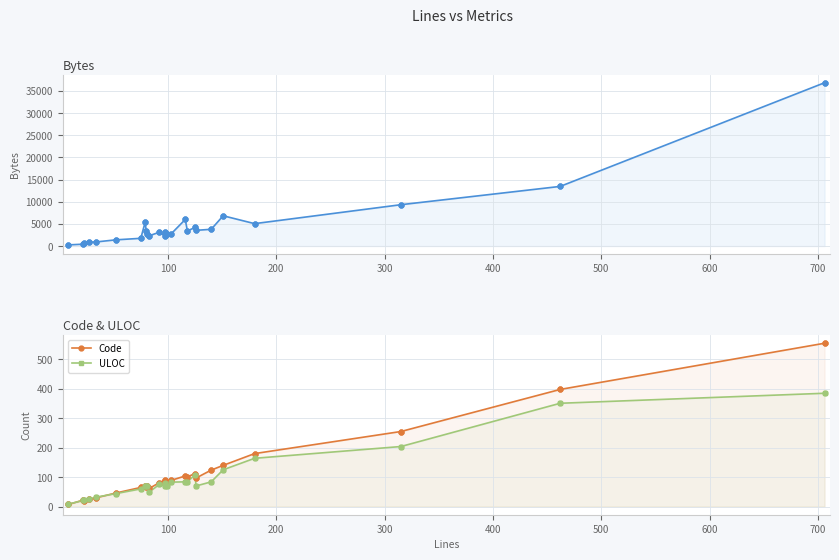

Which series has the largest total across all categories?

Bytes